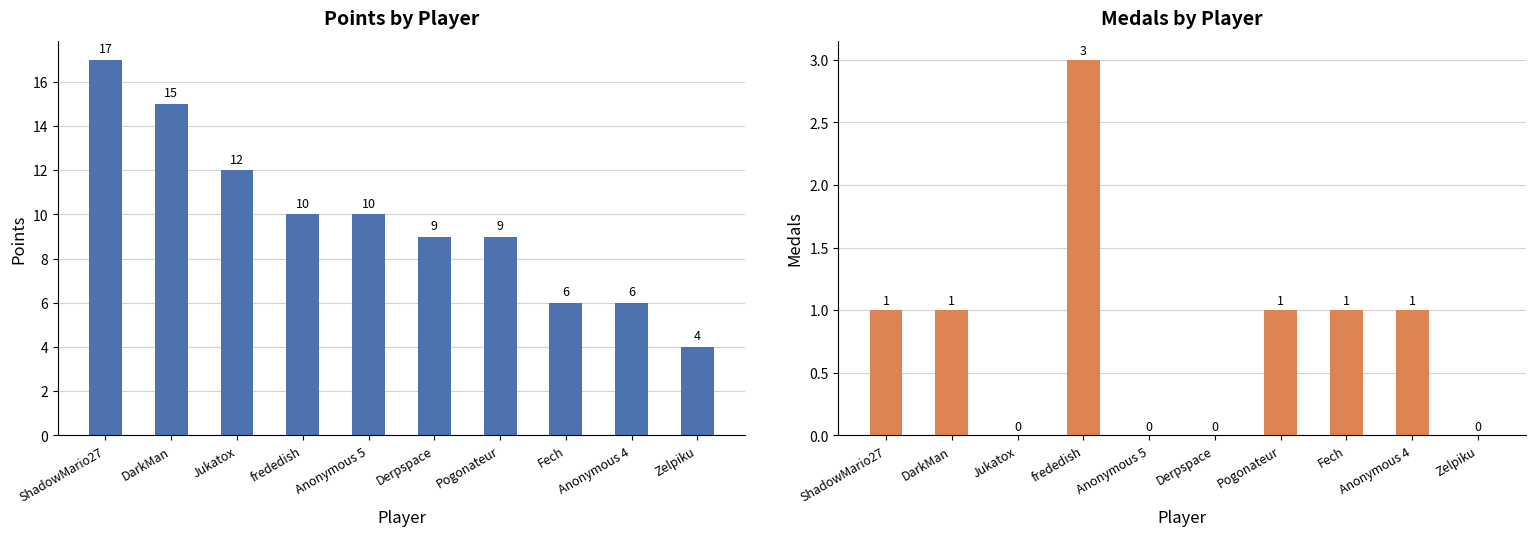

How many Points values are between 6 and 12?

7